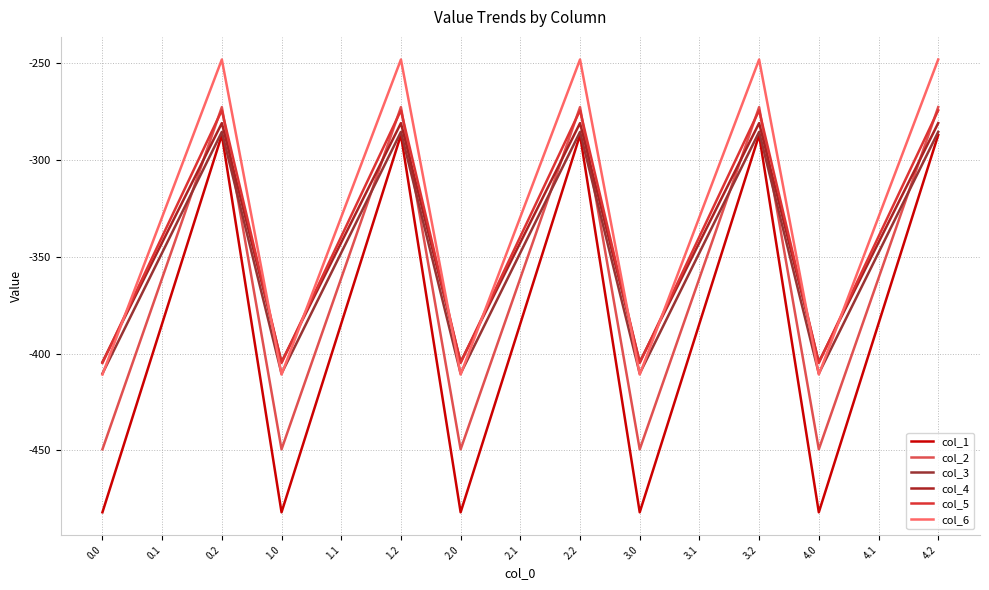

True or false: col_3 has a value of -216.3 at 0.0.

False